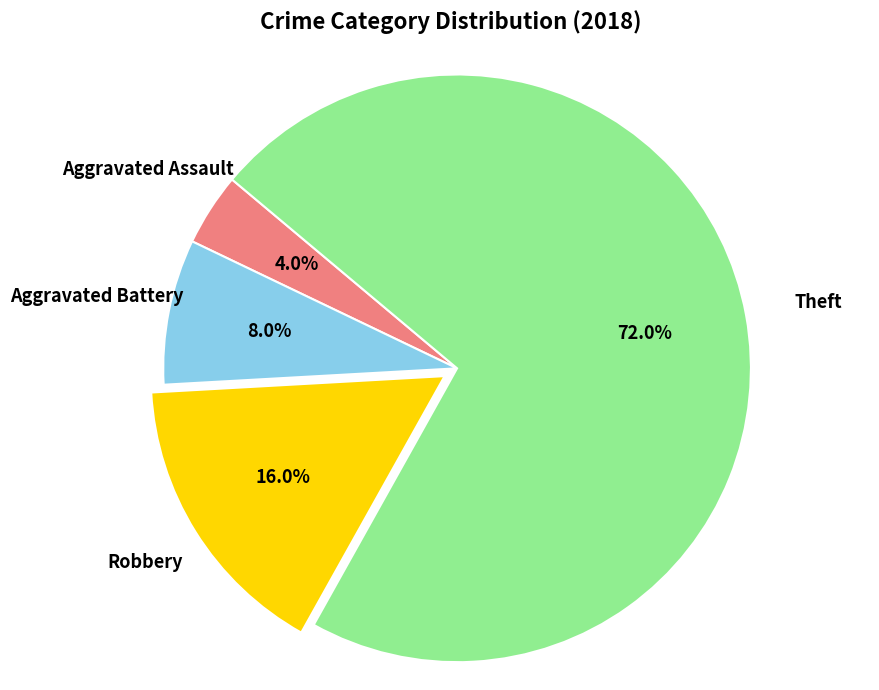

Is there a majority slice in this chart?

Yes